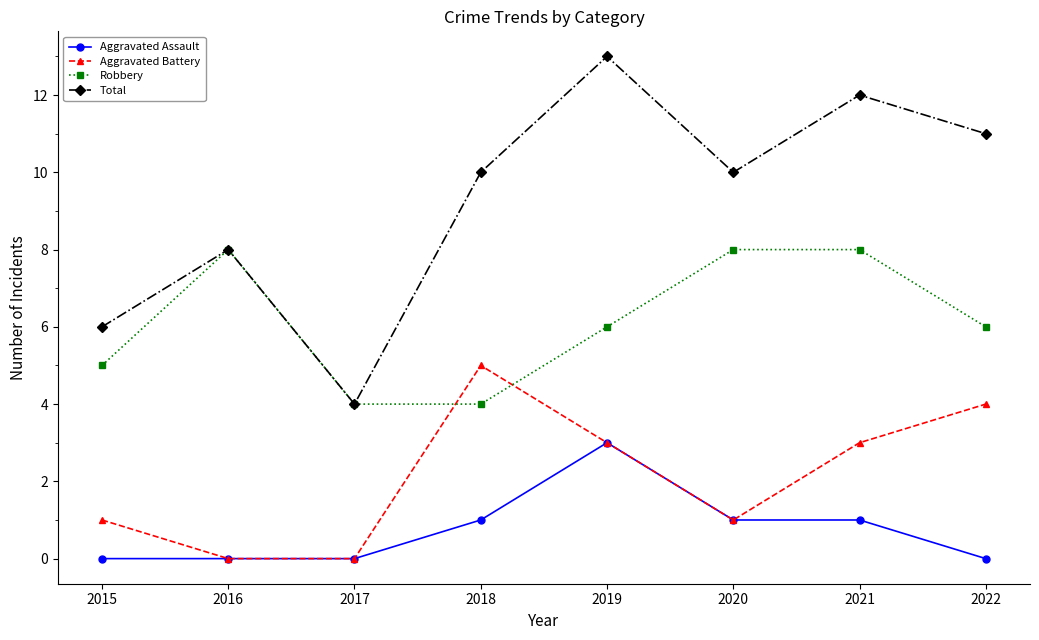

At which label does Total reach its peak?

2019